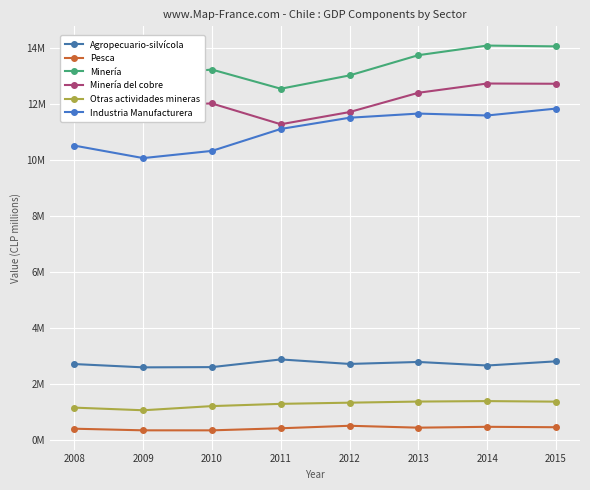

Is this an area chart (filled region under the line)?

No